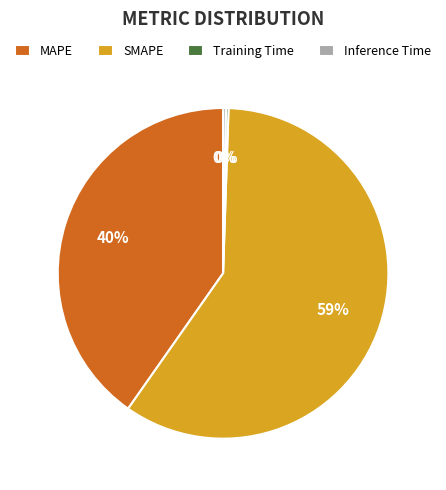

Which category has the biggest portion of the pie?

SMAPE